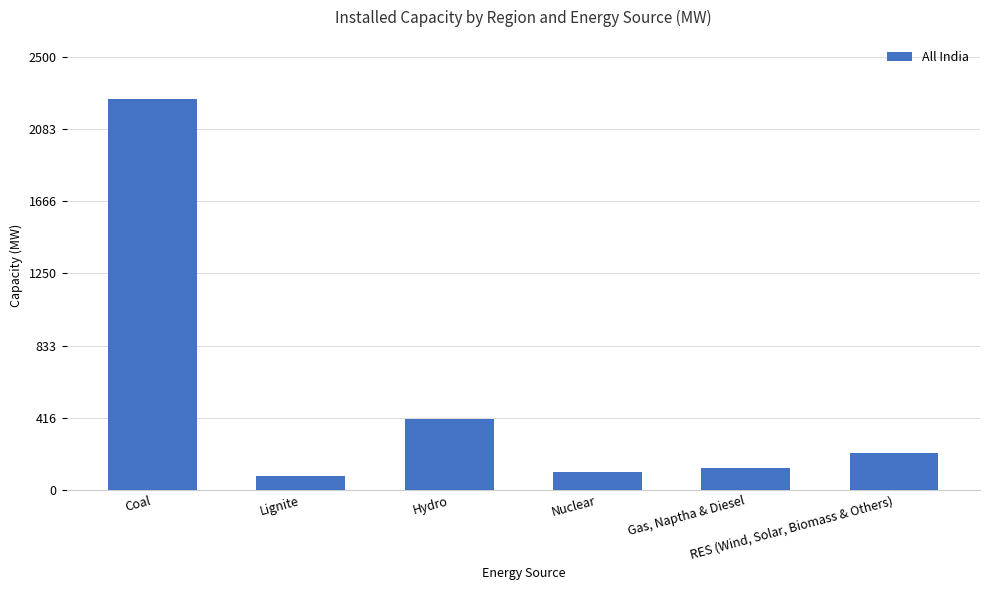

What is the minimum value shown in the chart?

82